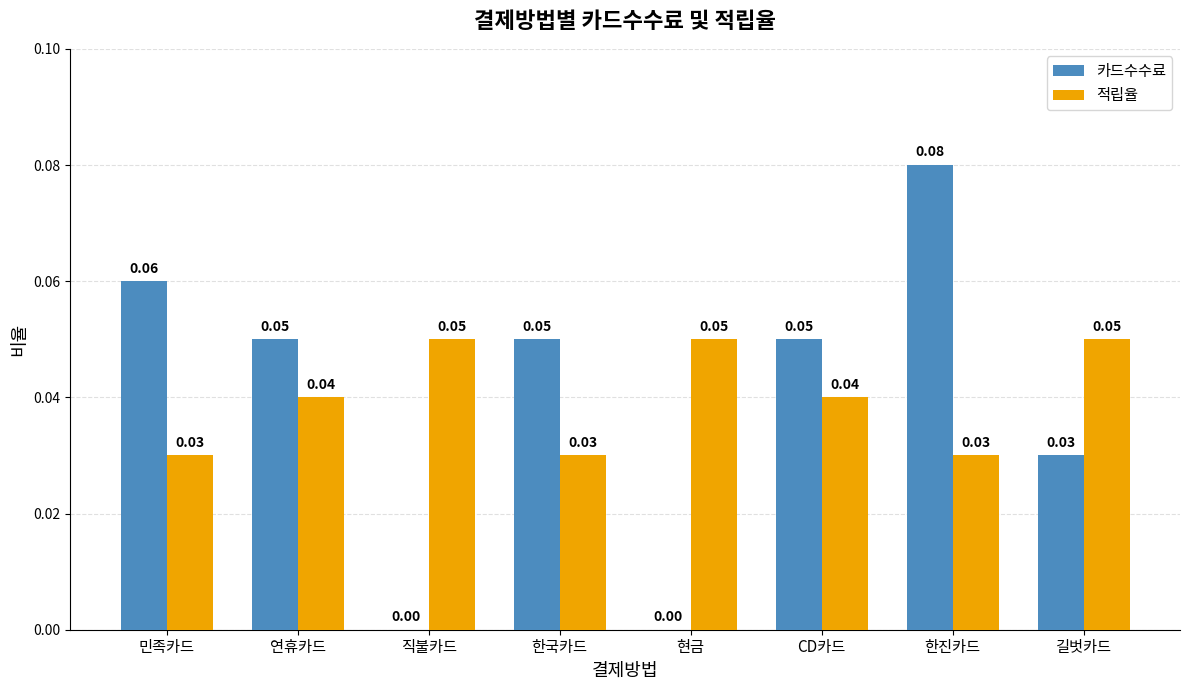

What are all the series names shown in the legend?

카드수수료, 적립율